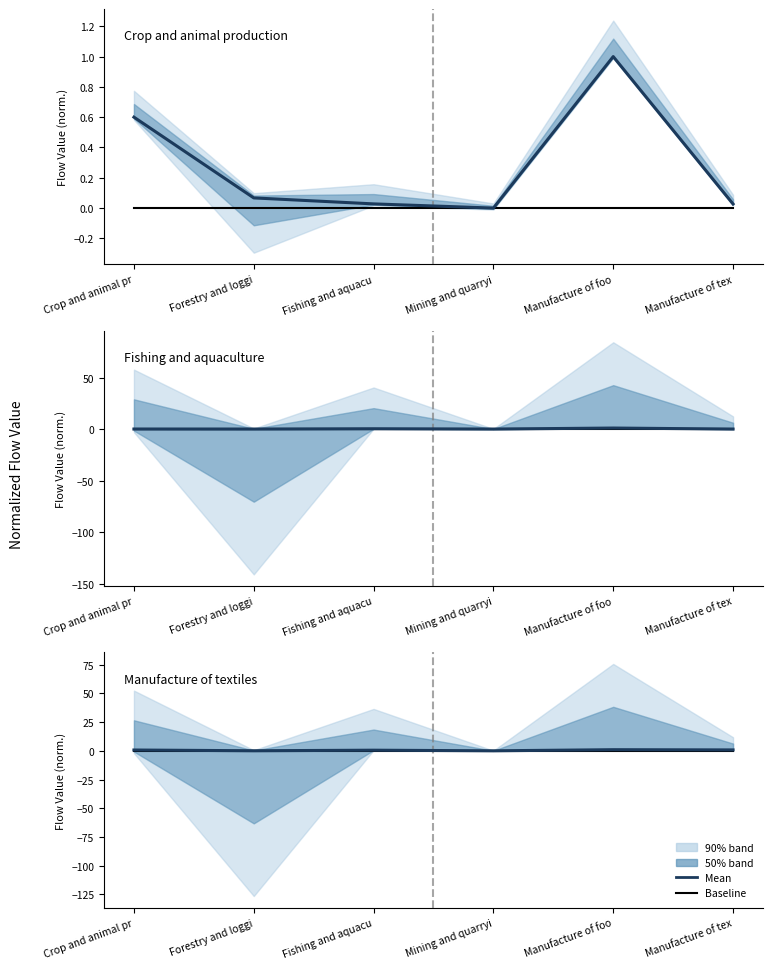

Is the value of Manufacture of textiles at Manufacture of foo greater than the value of Fishing and aquaculture at Forestry and loggi?

Yes